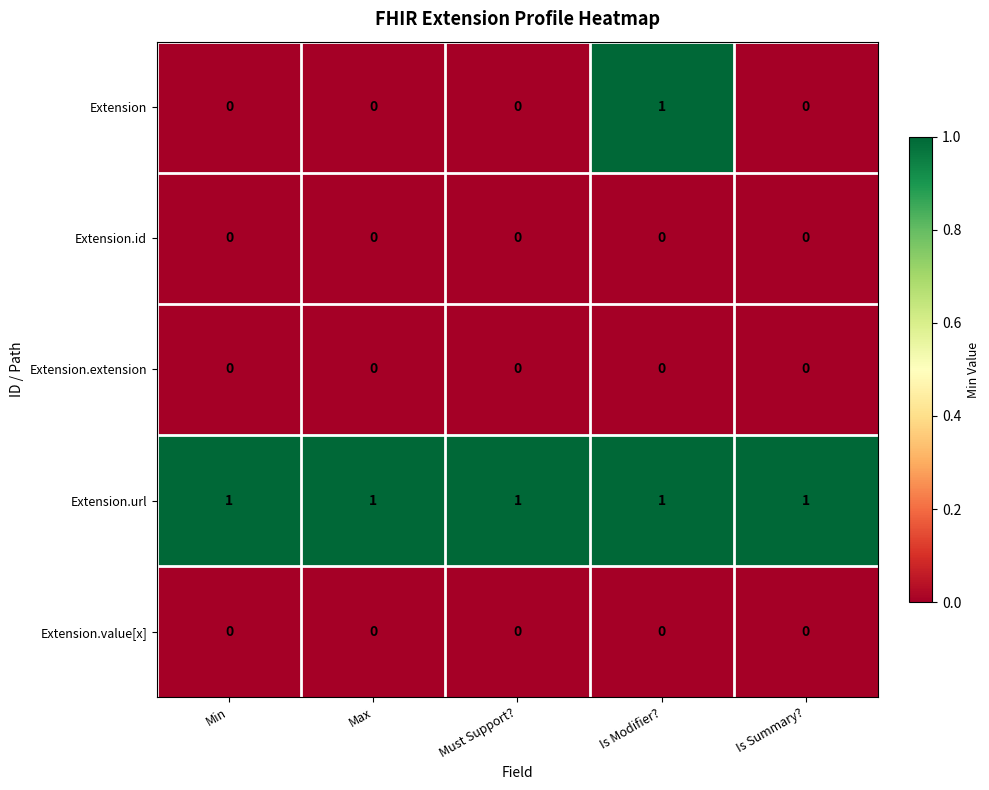

Is it true that Extension.value[x] equals 0 at Is Modifier??

True